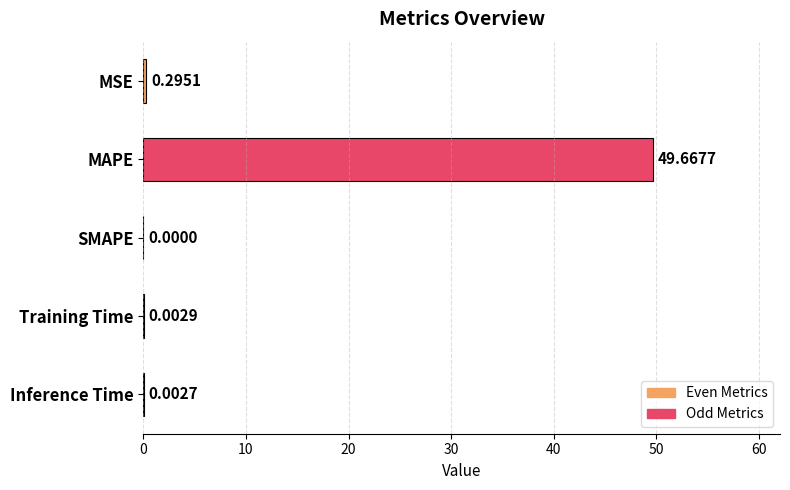

What is the sum of all values?

50.0